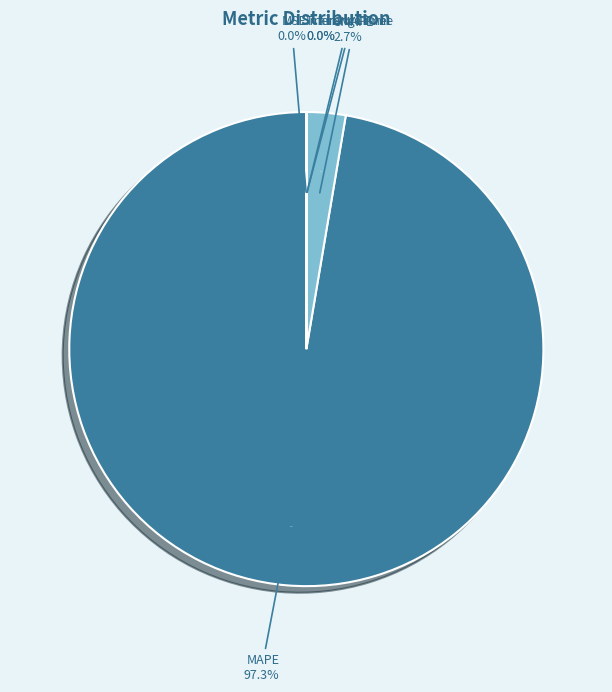

Is the sum of Inference Time and Training Time greater than half?

No